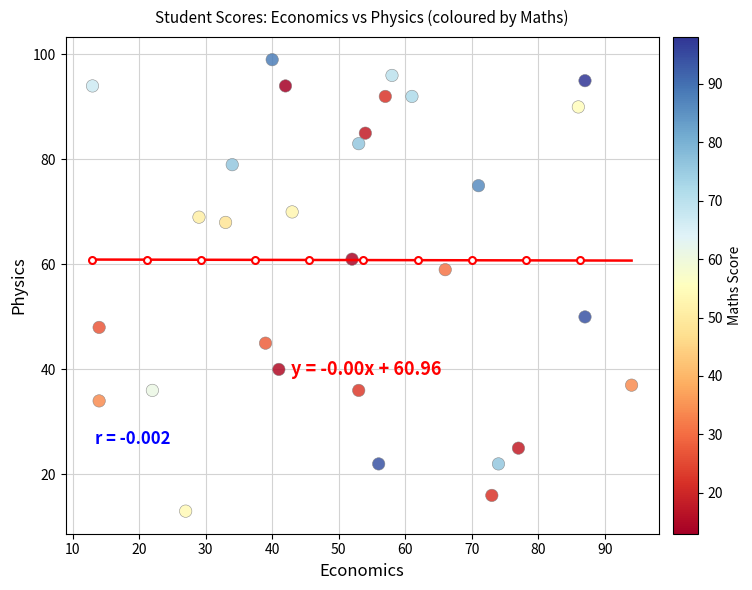

What Y value in the scatter plot is closest to 56?

59